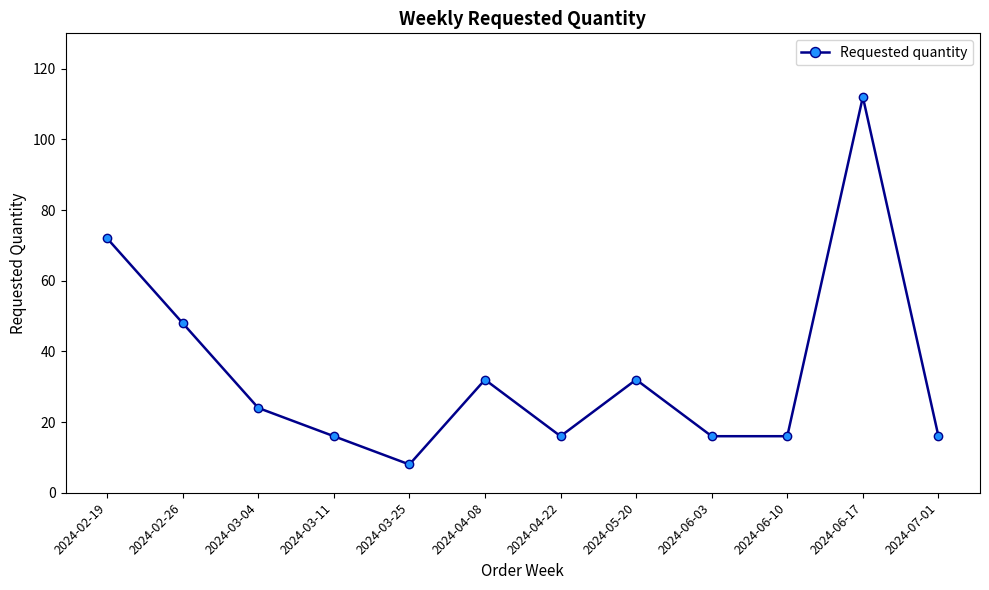

Is it true that the value at 2024-04-22 is 11?

False